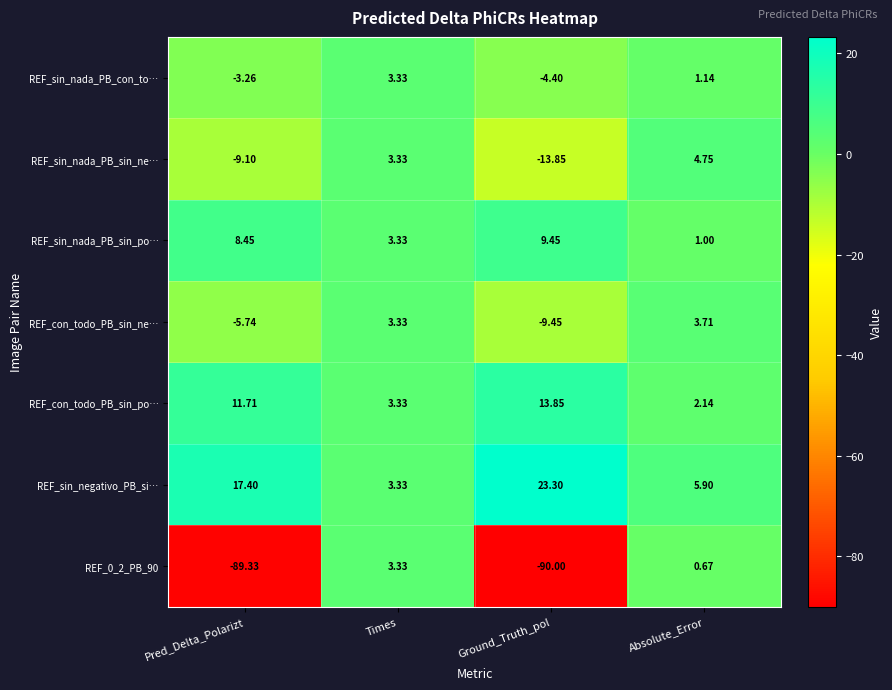

At which label is REF_sin_nada_PB_sin_po… closest to 5?

Times